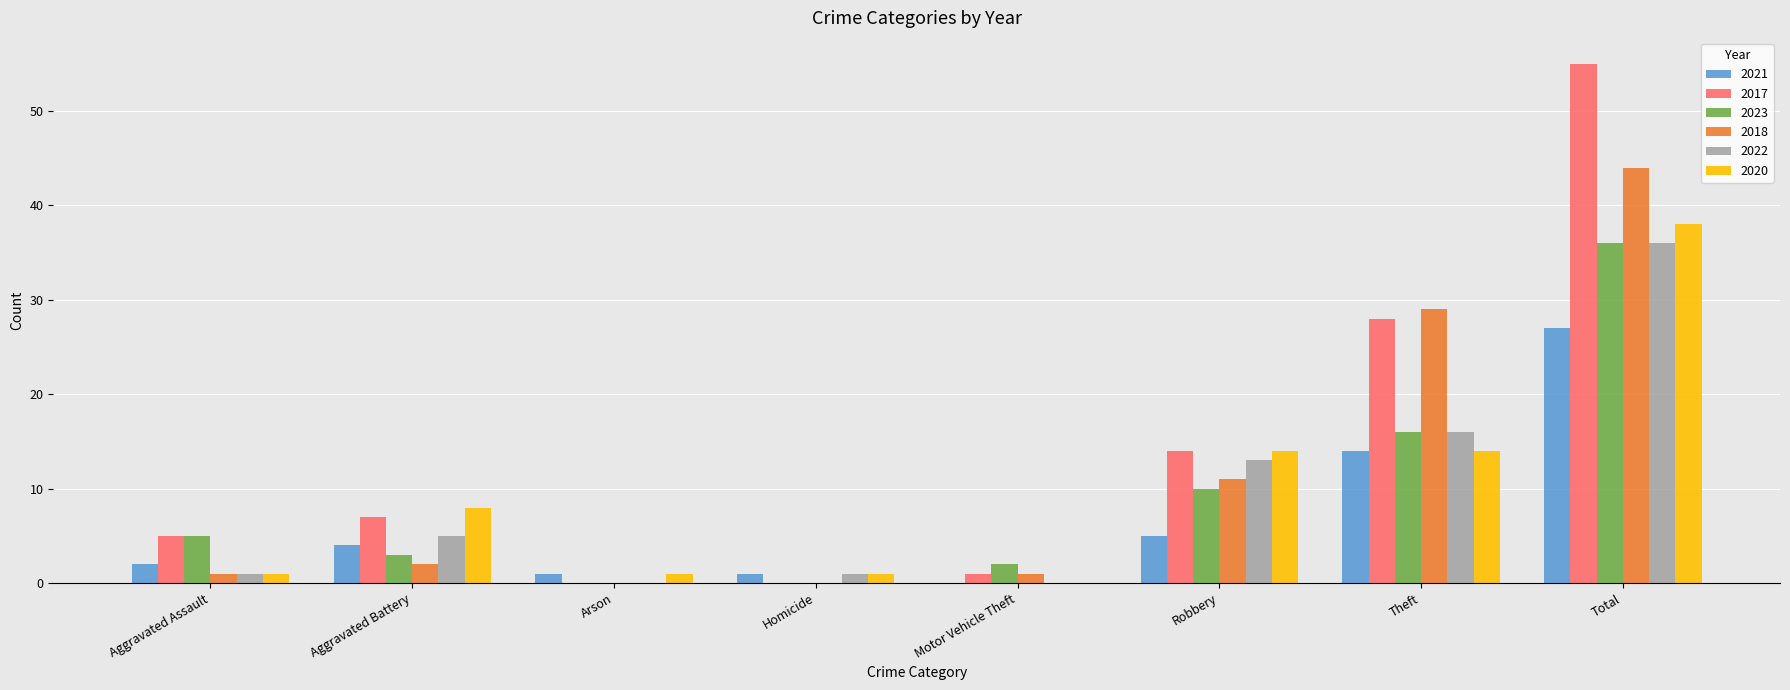

What is the sum of the 2018 values at Total and Theft?

73